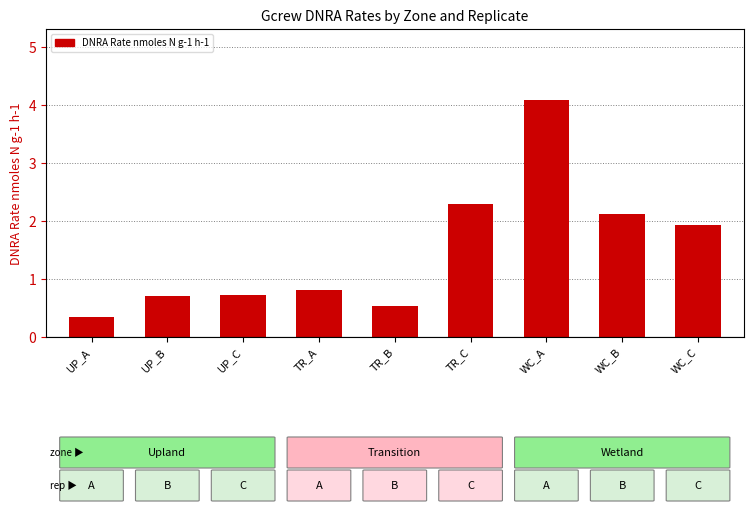

What is the value of the 5th bar from the left?

0.5